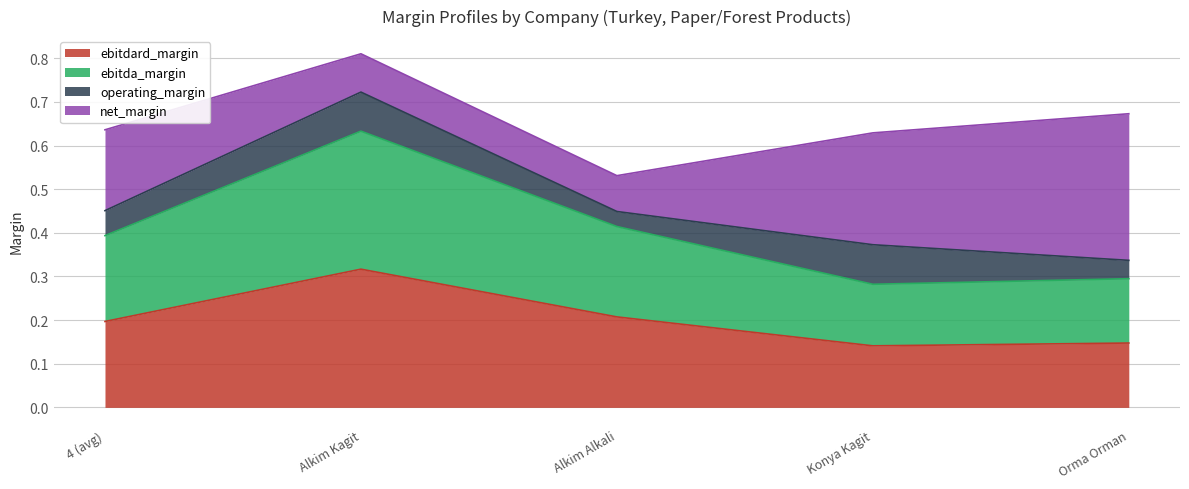

What is the lowest value of the ebitda_margin series?

0.3